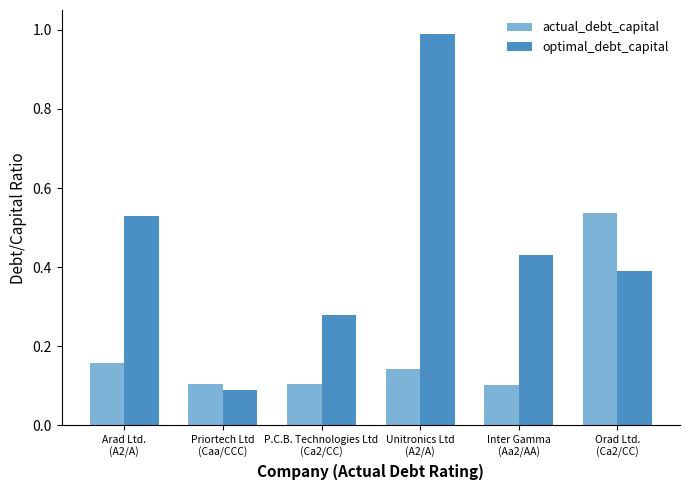

At how many categories does at least one series exceed 0?

6